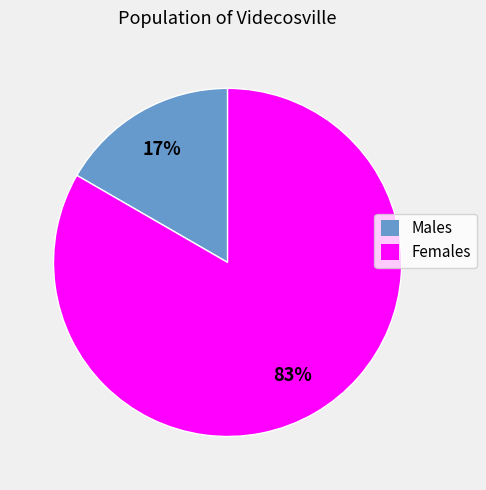

To the nearest percent, what is the average slice percentage?

50%